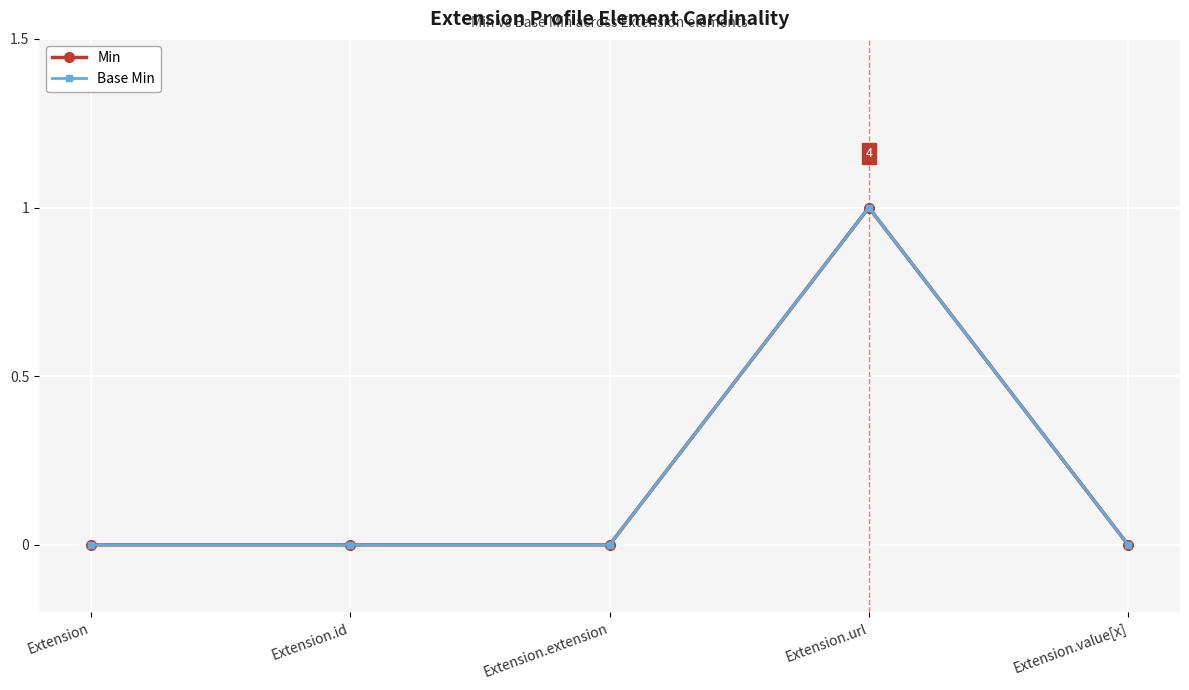

True or false: Base Min and Min intersect in this chart.

False